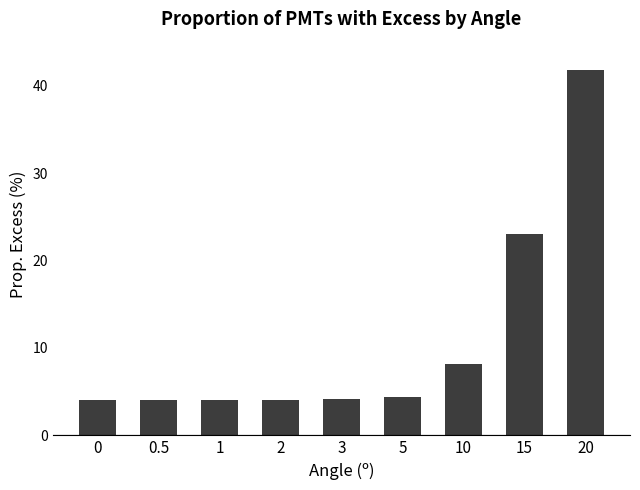

Is it true that the value at 1 is 4.0?

True